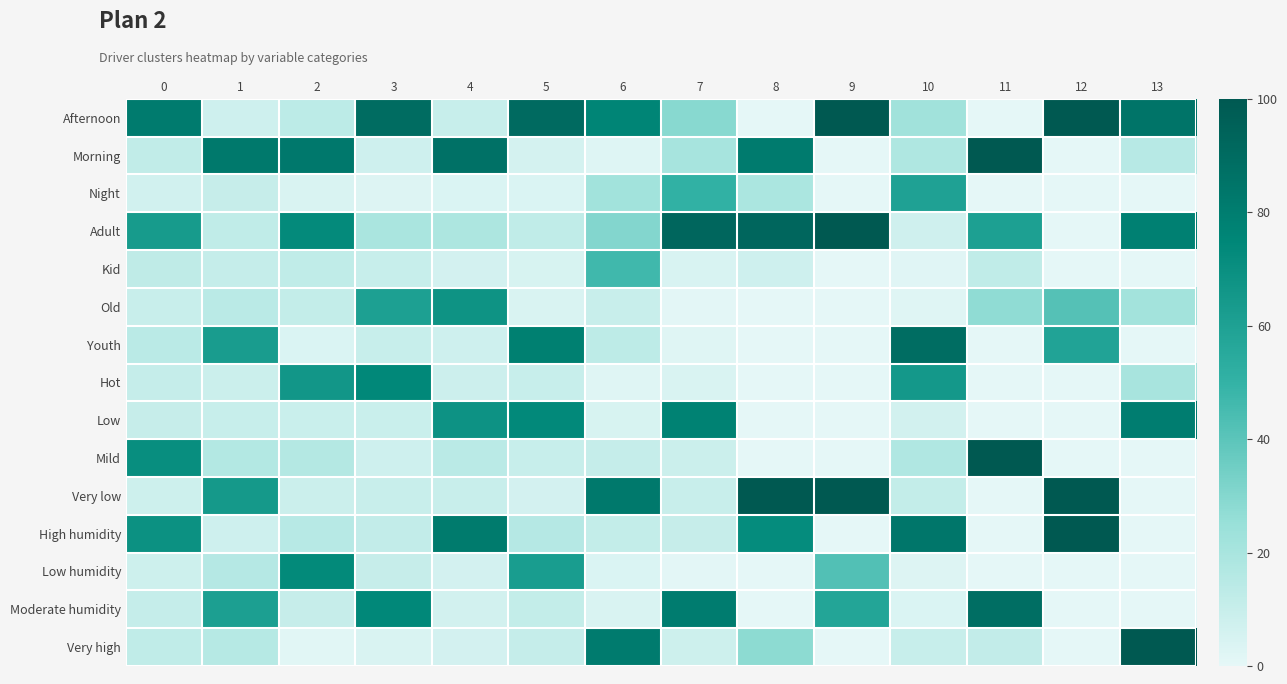

Reading left to right, extract all data points from this chart.

Afternoon: 0=81.1	1=7.5	2=13.4	3=89.3	4=9.9	5=90.6	6=75.5	7=29.0	8=0.0	9=100.0	10=22.6	11=0.0	12=100.0	13=84.8
Morning: 0=12.1	1=82.1	2=82.7	3=7.6	4=86.6	5=5.8	6=2.5	7=20.6	8=81.0	9=0.0	10=17.9	11=100.0	12=0.0	13=15.2
Night: 0=6.8	1=10.3	2=3.9	3=3.1	4=3.6	5=3.6	6=22.0	7=50.4	8=19.0	9=0.0	10=59.5	11=0.0	12=0.0	13=0.0
Adult: 0=63.6	1=12.4	2=72.9	3=19.5	4=18.4	5=12.1	6=30.4	7=92.3	8=92.5	9=100.0	10=7.1	11=60.4	12=0.0	13=78.3
Kid: 0=12.7	1=10.8	2=12.3	3=10.1	4=6.1	5=5.0	6=46.8	7=4.4	8=7.5	9=0.0	10=1.8	11=12.2	12=0.0	13=0.0
Old: 0=9.6	1=14.1	2=11.0	3=60.2	4=67.9	5=4.1	6=9.8	7=1.0	8=0.0	9=0.0	10=2.2	11=27.1	12=41.6	13=21.7
Youth: 0=14.1	1=62.8	2=3.8	3=10.1	4=7.6	5=78.8	6=13.0	7=2.2	8=0.0	9=0.0	10=88.9	11=0.0	12=58.4	13=0.0
Hot: 0=10.8	1=8.7	2=65.7	3=73.9	4=8.4	5=10.1	6=2.1	7=4.0	8=0.0	9=0.0	10=64.9	11=0.0	12=0.0	13=20.0
Low: 0=10.4	1=10.1	2=9.3	3=9.0	4=68.0	5=73.8	6=4.9	7=77.4	8=0.0	9=0.0	10=6.5	11=0.0	12=0.0	13=80.0
Mild: 0=70.8	1=16.5	2=16.1	3=7.5	4=14.1	5=10.1	6=10.8	7=8.9	8=0.0	9=0.0	10=17.5	11=100.0	12=0.0	13=0.0
Very low: 0=7.9	1=64.7	2=8.9	3=9.6	4=9.5	5=6.1	6=82.3	7=9.7	8=100.0	9=100.0	10=11.1	11=0.0	12=100.0	13=0.0
High humidity: 0=68.9	1=7.5	2=15.0	3=11.4	4=81.6	5=15.9	6=11.3	7=10.5	8=72.2	9=0.0	10=83.7	11=0.0	12=100.0	13=0.0
Low humidity: 0=7.8	1=15.9	2=73.2	3=10.3	4=6.1	5=62.2	6=3.8	7=1.0	8=0.0	9=42.4	10=2.8	11=0.0	12=0.0	13=0.0
Moderate humidity: 0=10.8	1=61.1	2=10.5	3=74.2	4=6.4	5=11.2	6=4.0	7=80.6	8=0.0	9=57.6	10=3.6	11=88.3	12=0.0	13=0.0
Very high: 0=12.5	1=15.5	2=1.3	3=4.1	4=5.9	5=10.8	6=80.9	7=7.9	8=27.8	9=0.0	10=9.9	11=11.7	12=0.0	13=100.0